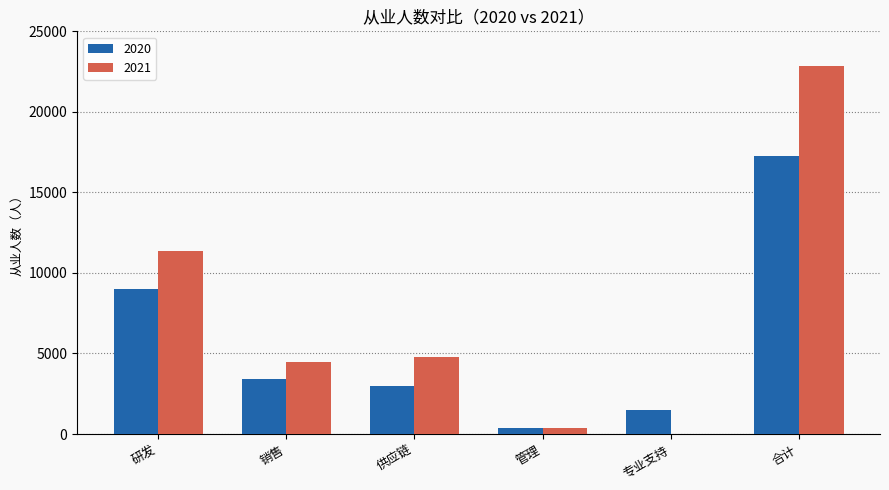

The 2020 series shows 17251 at 合计. True or false?

True